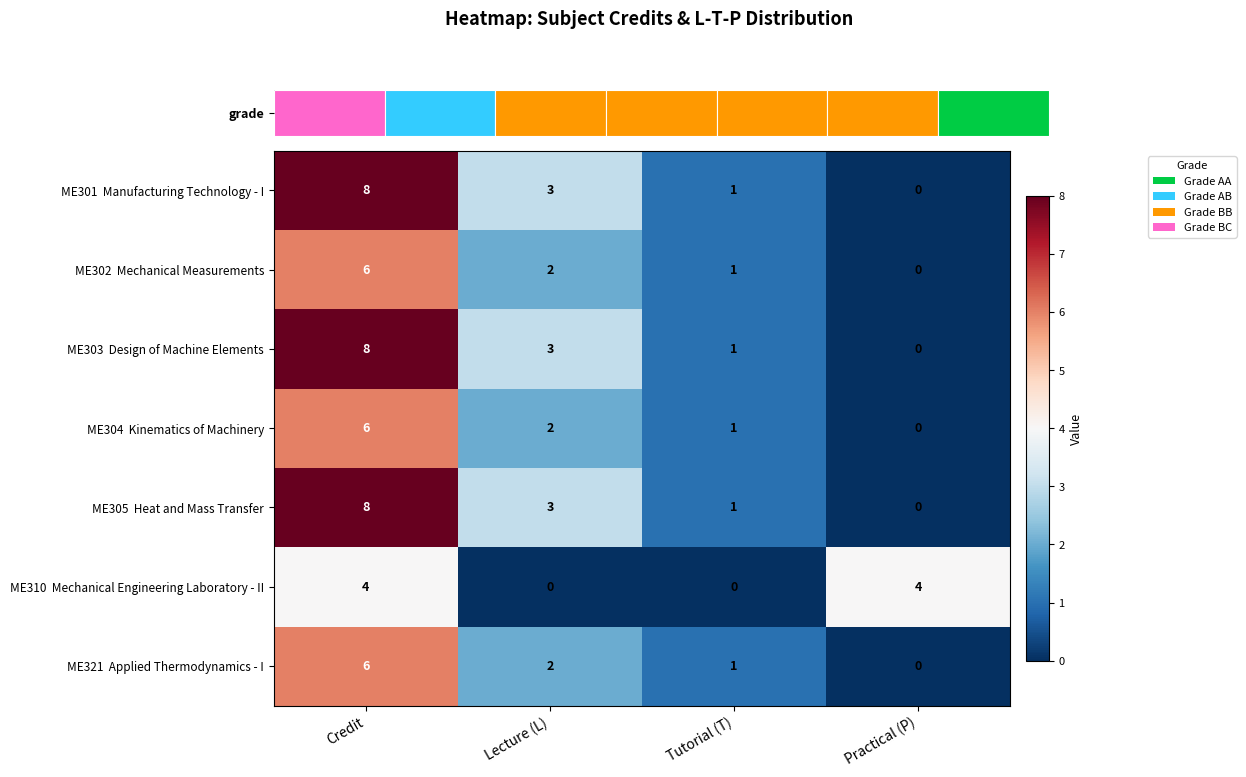

How many values in the ME303 Design of Machine Elements series exceed 3?

1